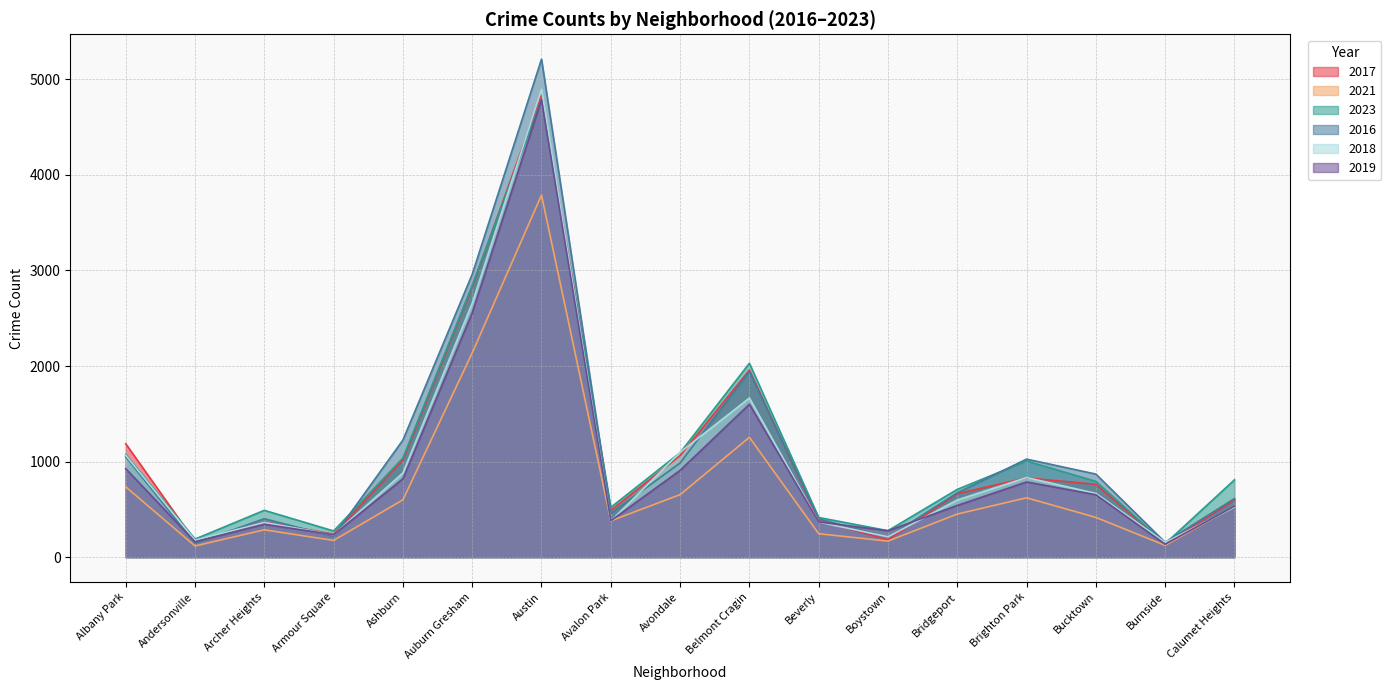

How many intersections are there between 2023 and 2016?

4